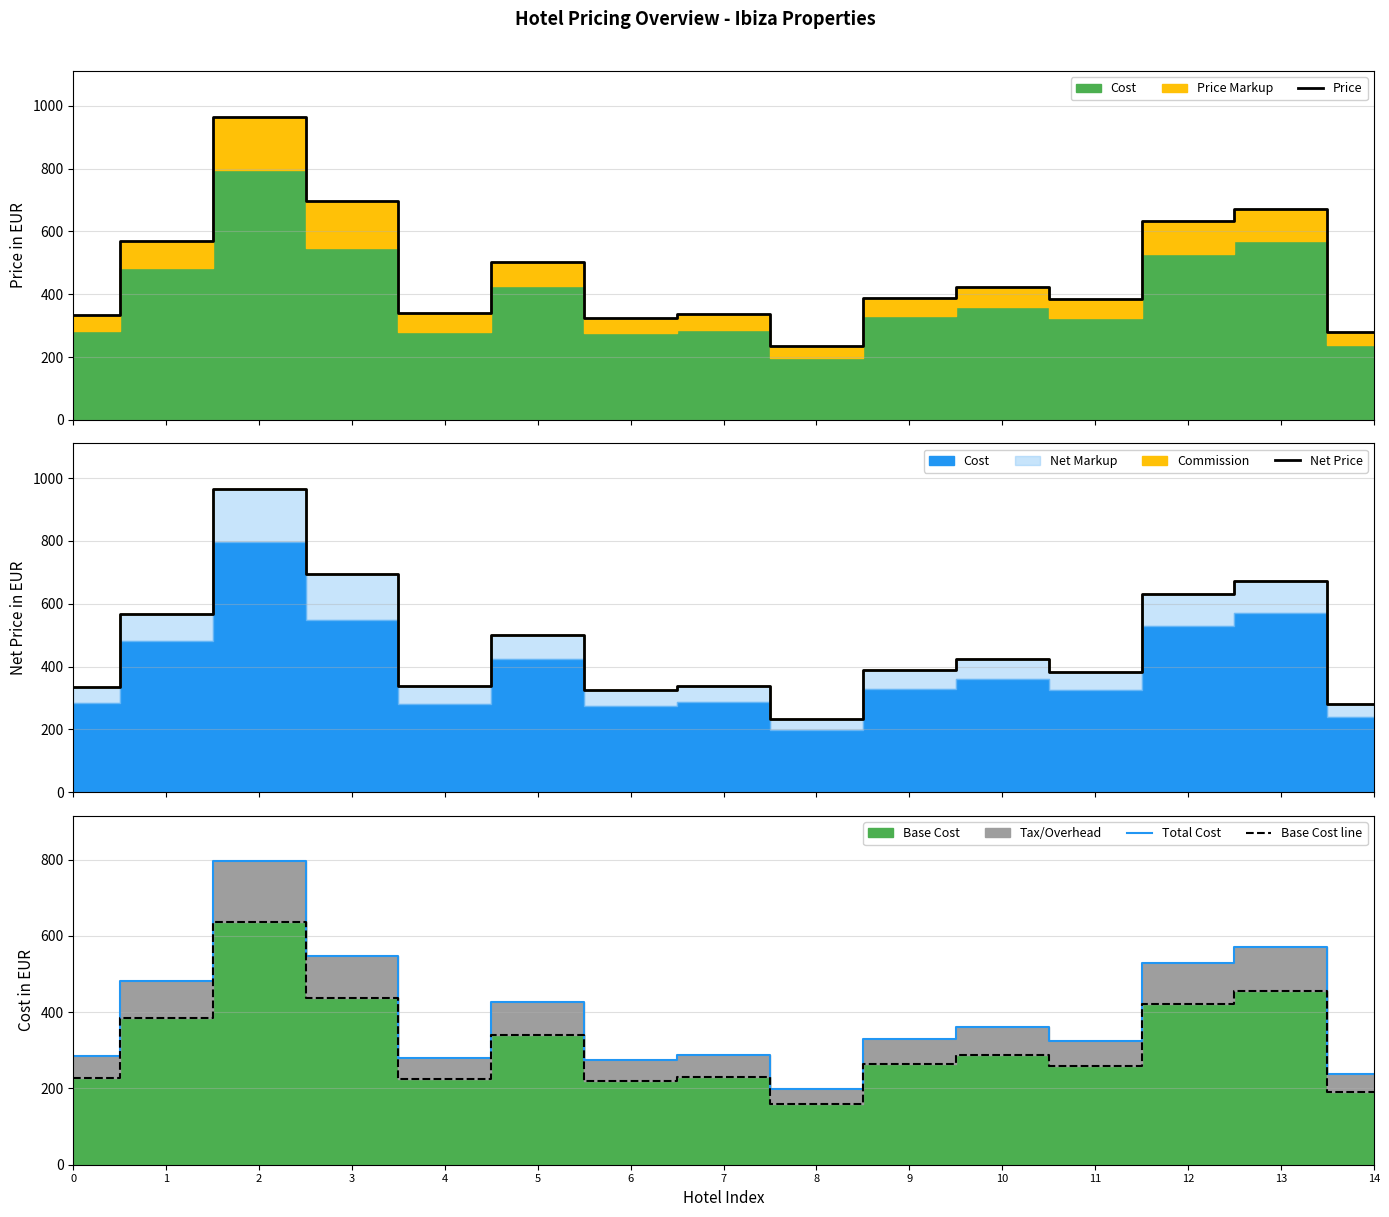

The Total Cost series shows 412.0 at 6. True or false?

False